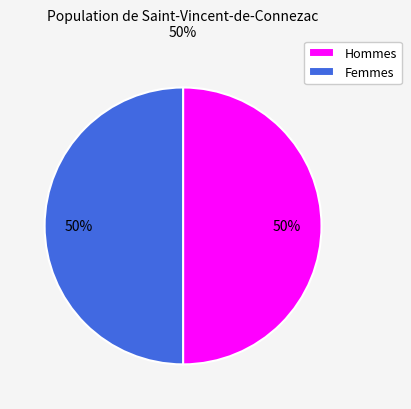

The Femmes slice represents 43% of the pie. True or false?

False